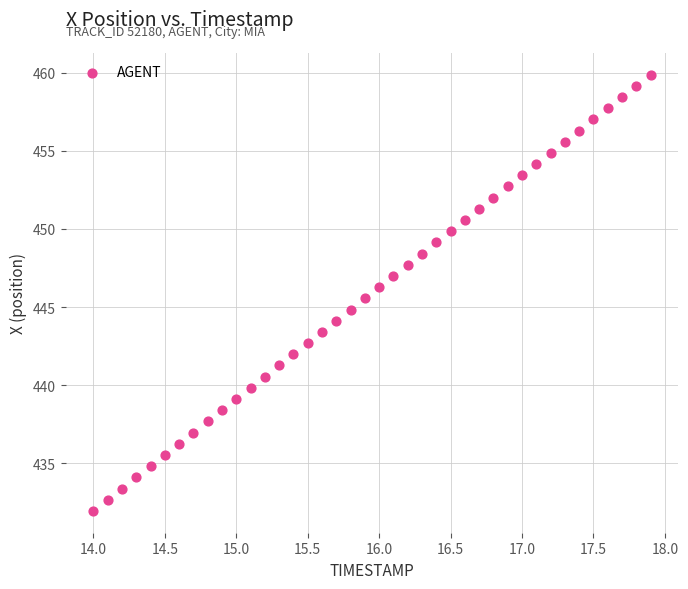

What is the range of Y values (max minus min)?

27.9